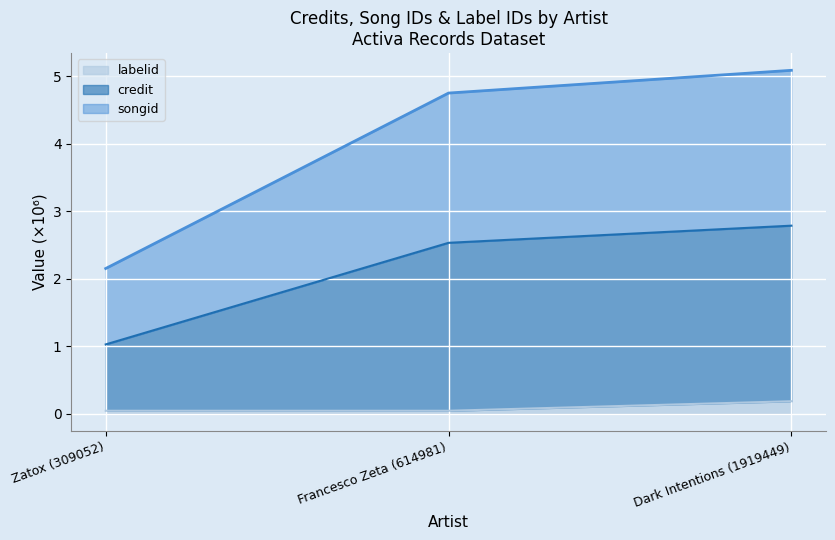

What is the value of the labelid point at the 3rd from the left?

0.2